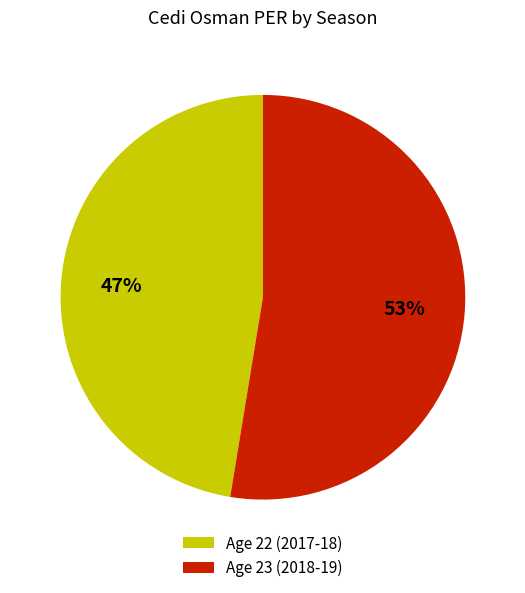

What percentage is the Age 22 (2017-18) slice, to the nearest percent?

47%